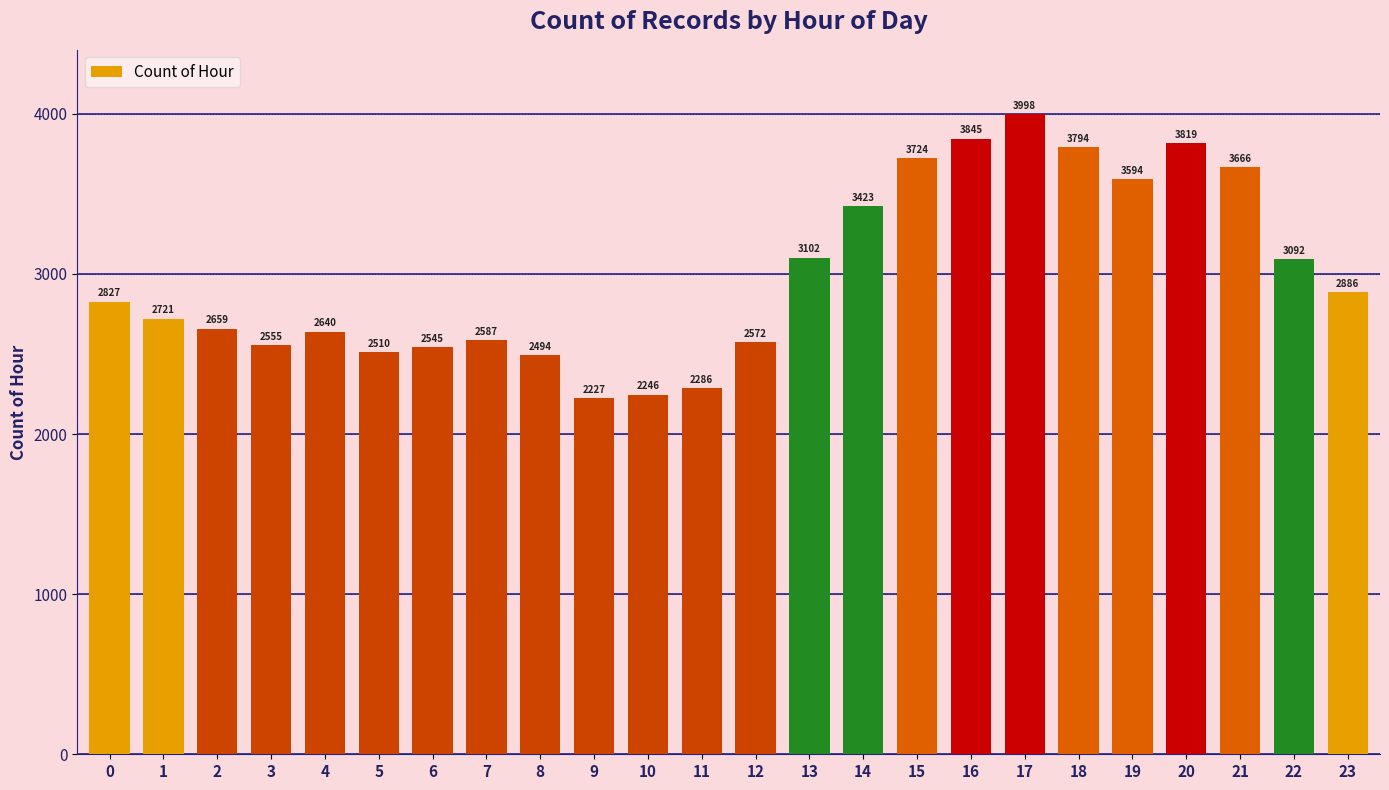

Rank the categories by value from lowest to highest.

9, 10, 11, 8, 5, 6, 3, 12, 7, 4, 2, 1, 0, 23, 22, 13, 14, 19, 21, 15, 18, 20, 16, 17